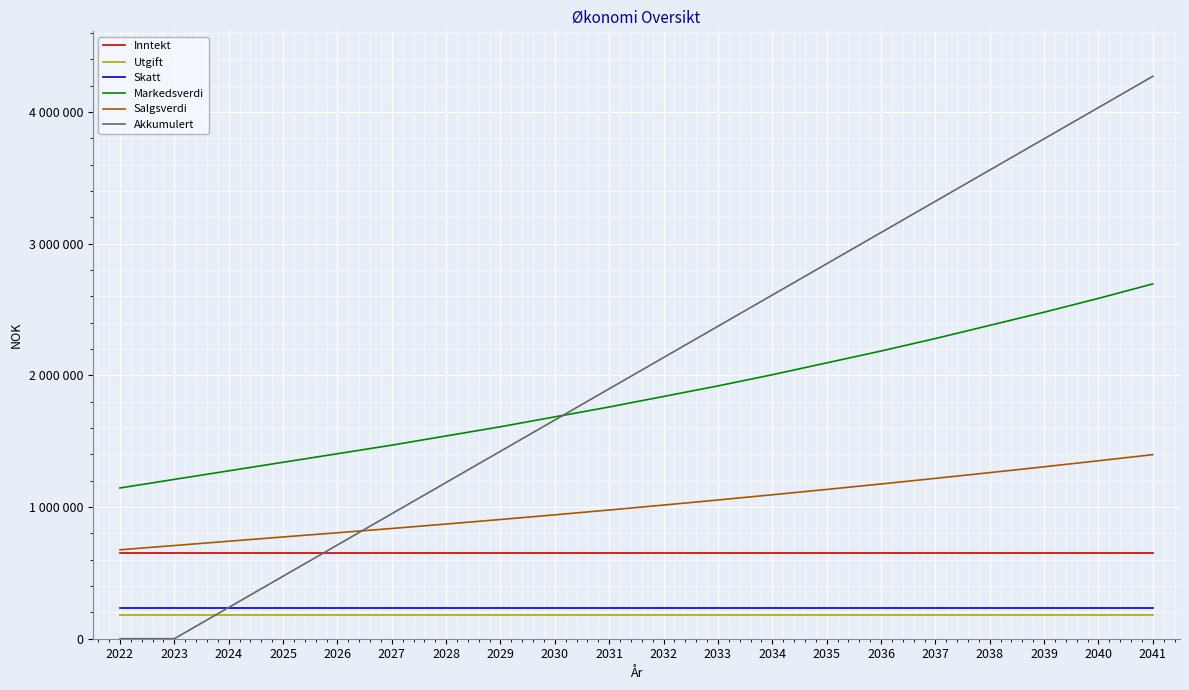

Which series has the largest total across all categories?

Akkumulert